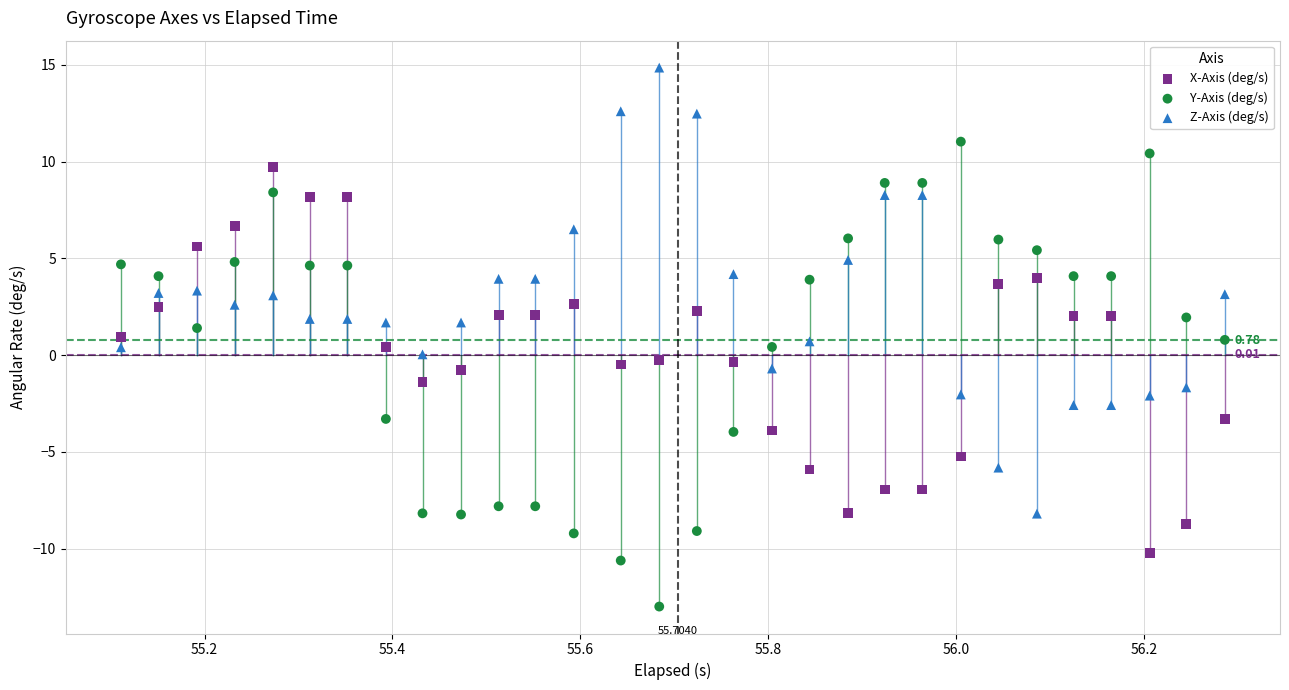

Which series contains the highest Y value?

Z-Axis (deg/s)